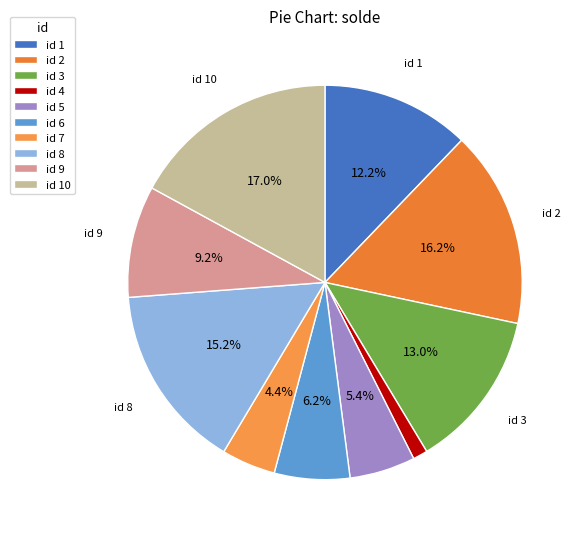

How many segments does this pie chart have?

10